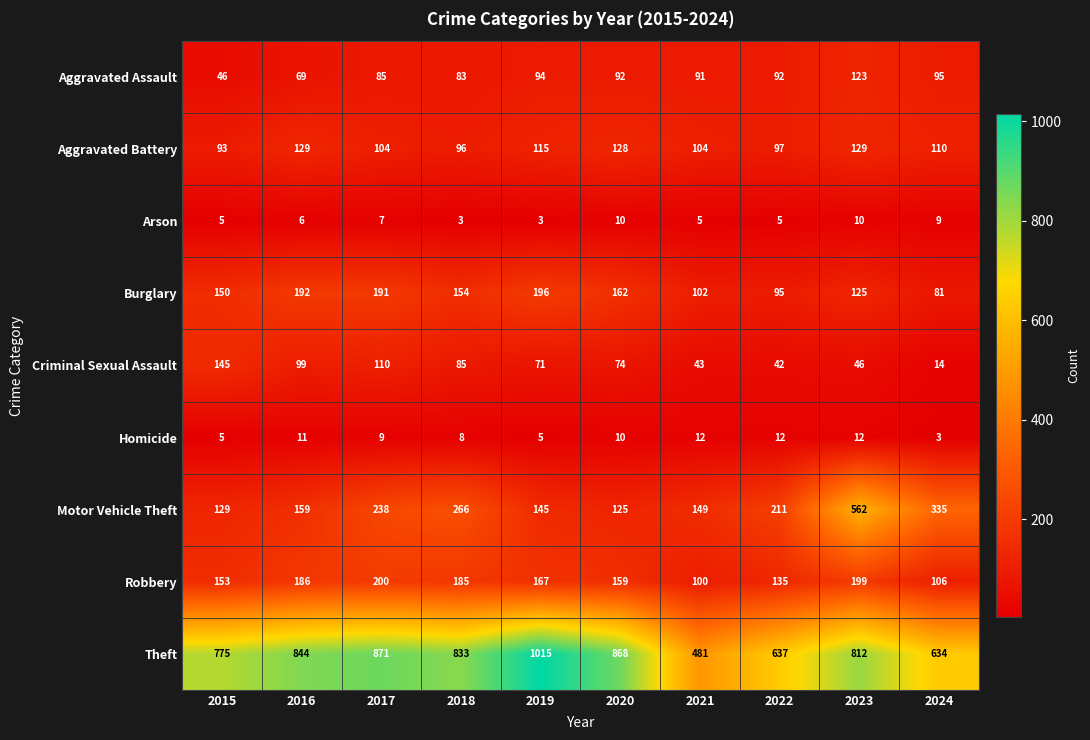

Between 2021 and 2023, which series saw the biggest shift?

Motor Vehicle Theft